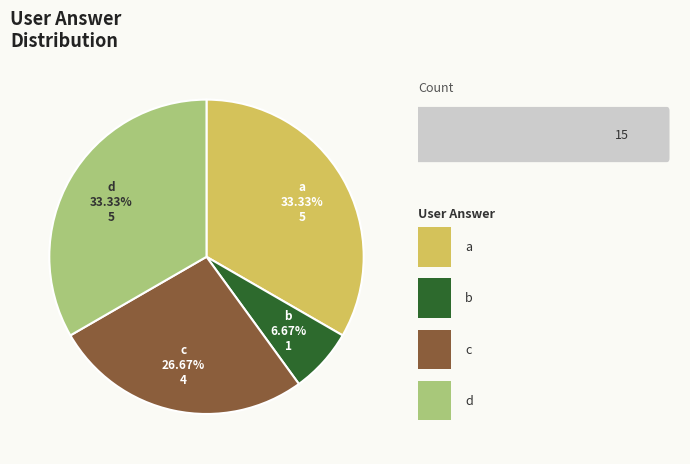

Is c the majority of the pie?

No